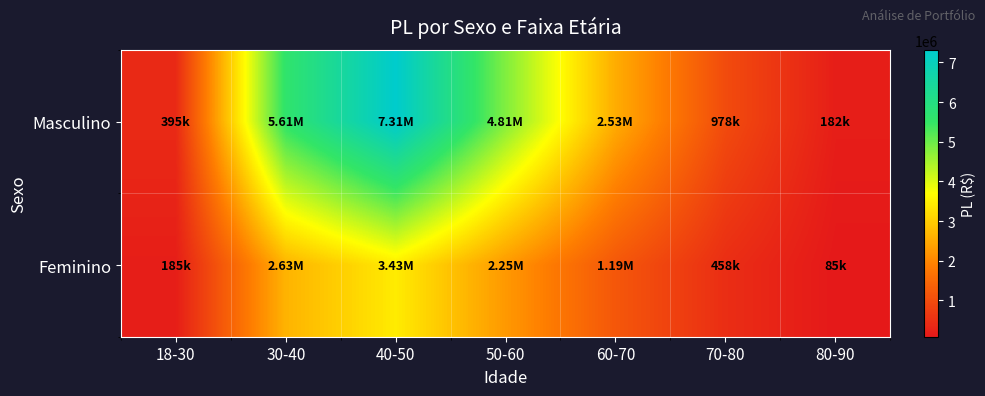

Reading left to right, transcribe all the data shown in this chart.

Masculino: 18-30=395421.2	30-40=5607875.4	40-50=7313888.8	50-60=4810444.2	60-70=2529133.7	70-80=978022.8	80-90=181996.6
Feminino: 18-30=185311.2	30-40=2628089.5	40-50=3427600.1	50-60=2254379.2	60-70=1185259.9	70-80=458343.2	80-90=85291.4